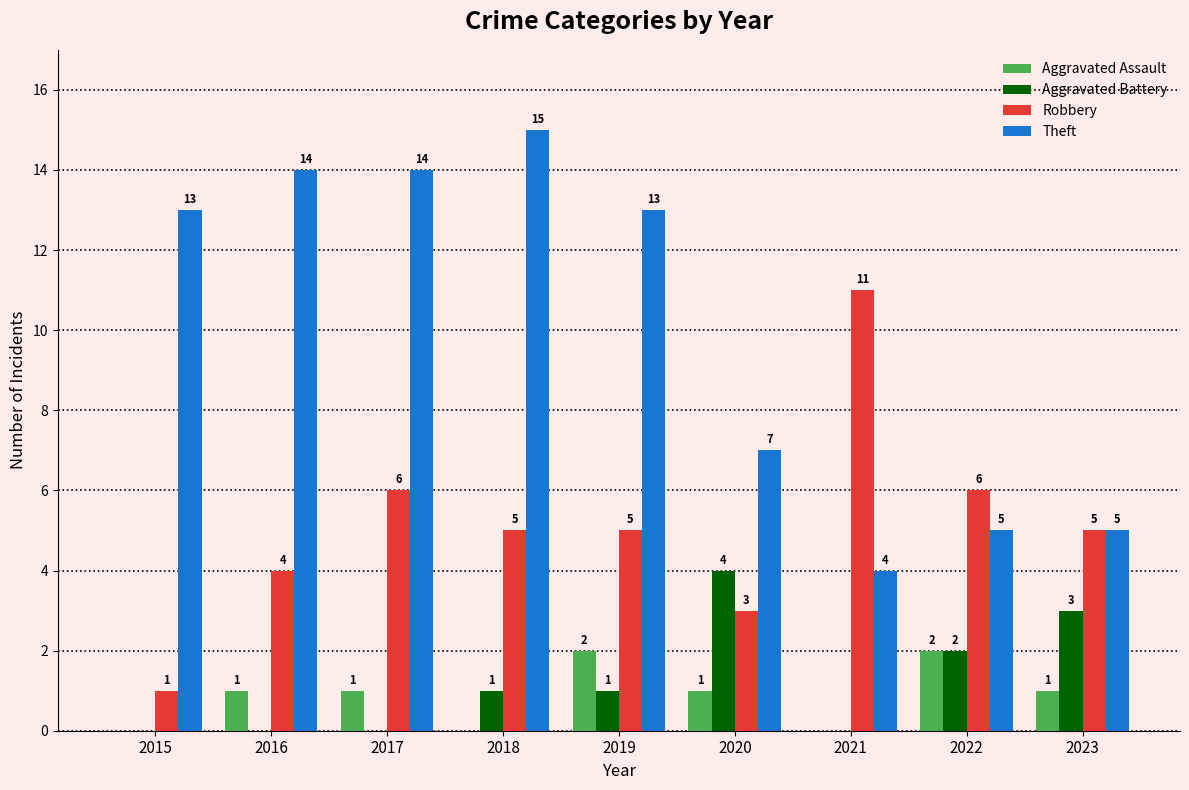

What is the sum of the Aggravated Battery values at 2020 and 2023?

7